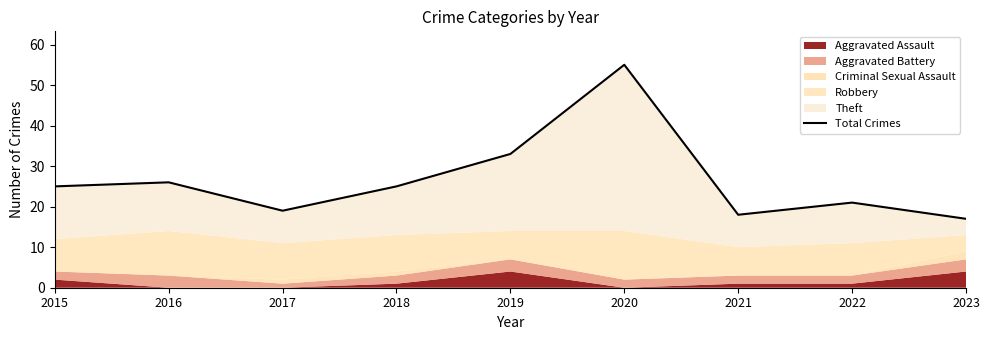

What is the sum of the values at 2020 and 2016?

81